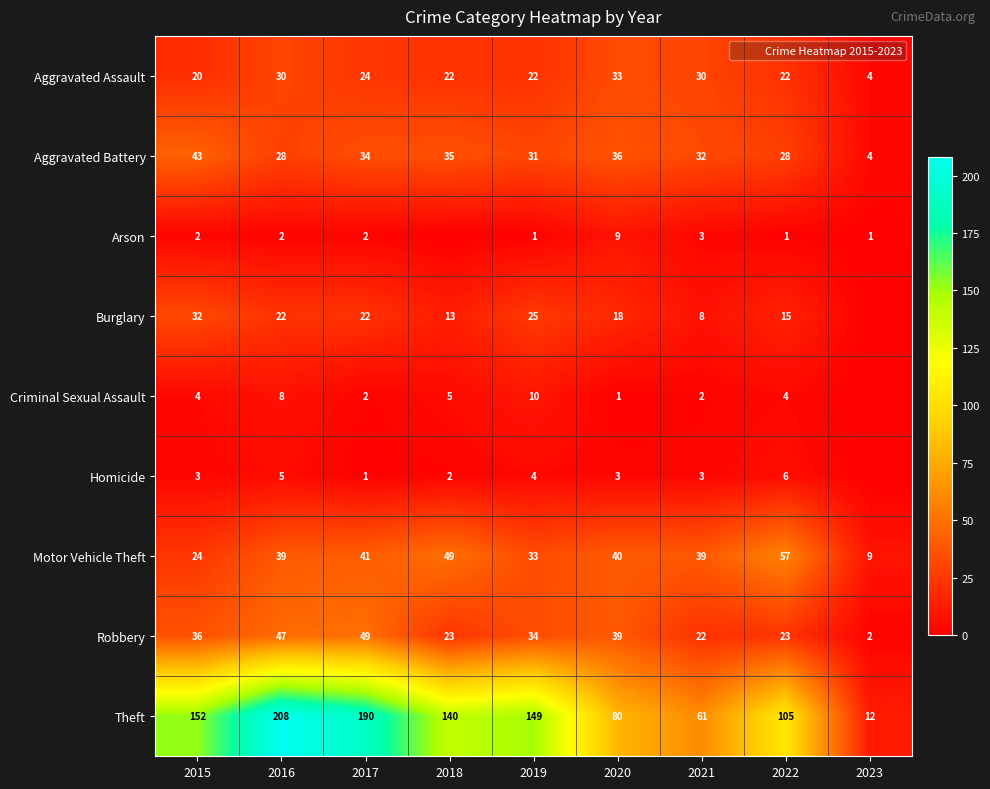

How many categories are shown in the chart?

9